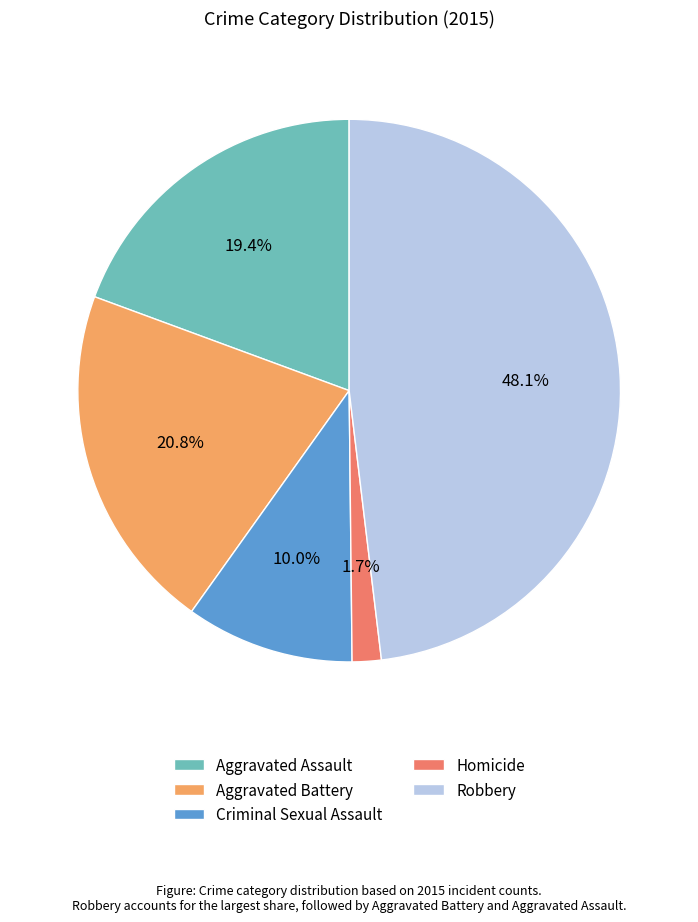

How many slices are in this pie chart?

5